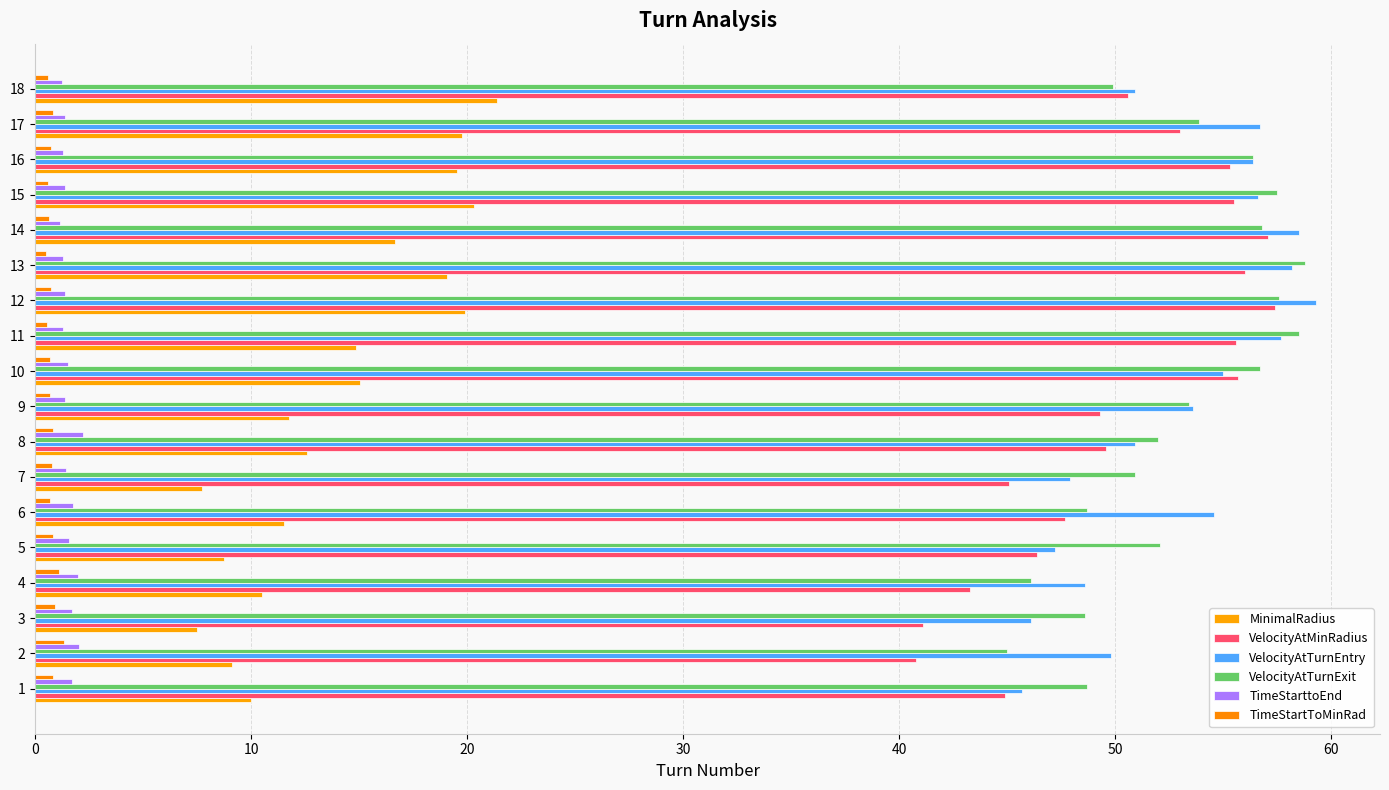

How many distinct data groups are displayed?

6